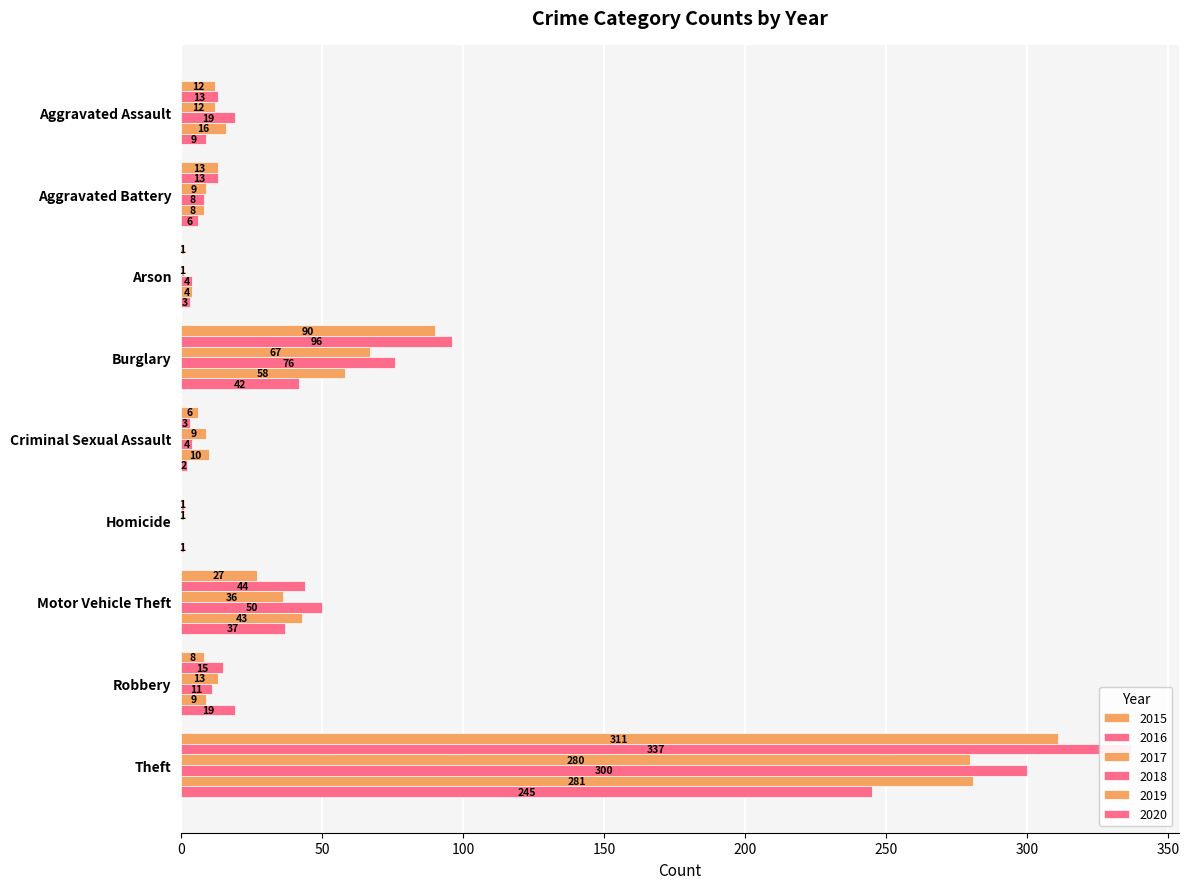

Is it true that 2020 equals 19 at Robbery?

True